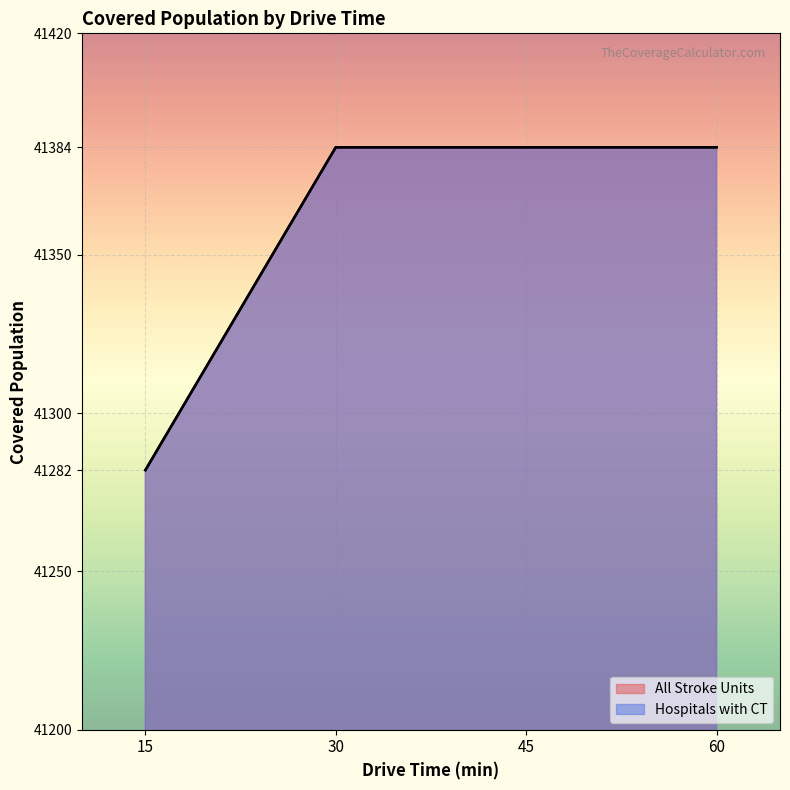

At which category is the sum across all series the highest?

30